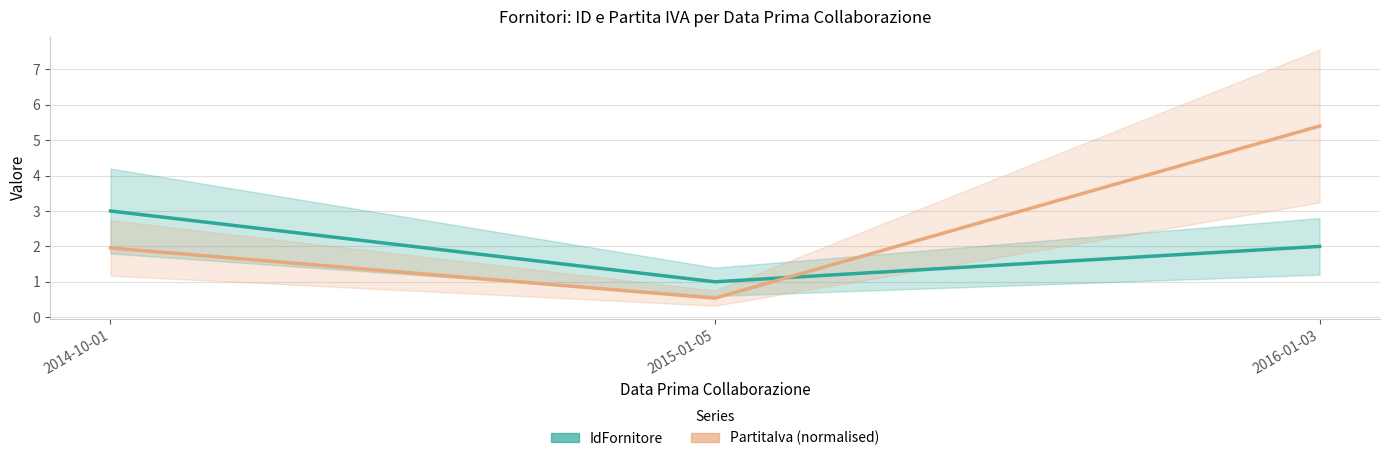

How many series are shown in this chart?

2